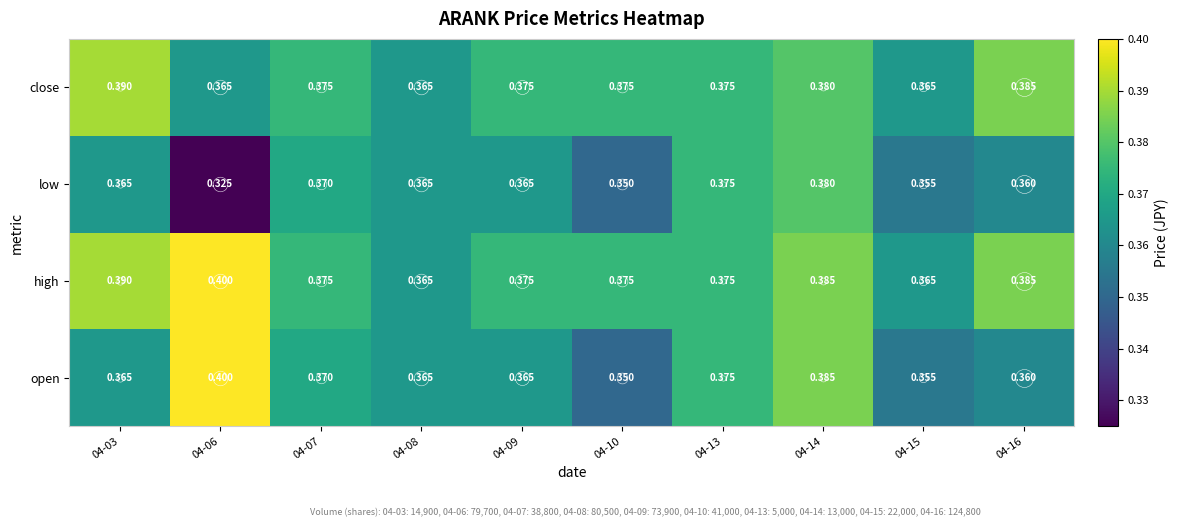

List the series in order of their overall mean, highest first.

high, close, open, low